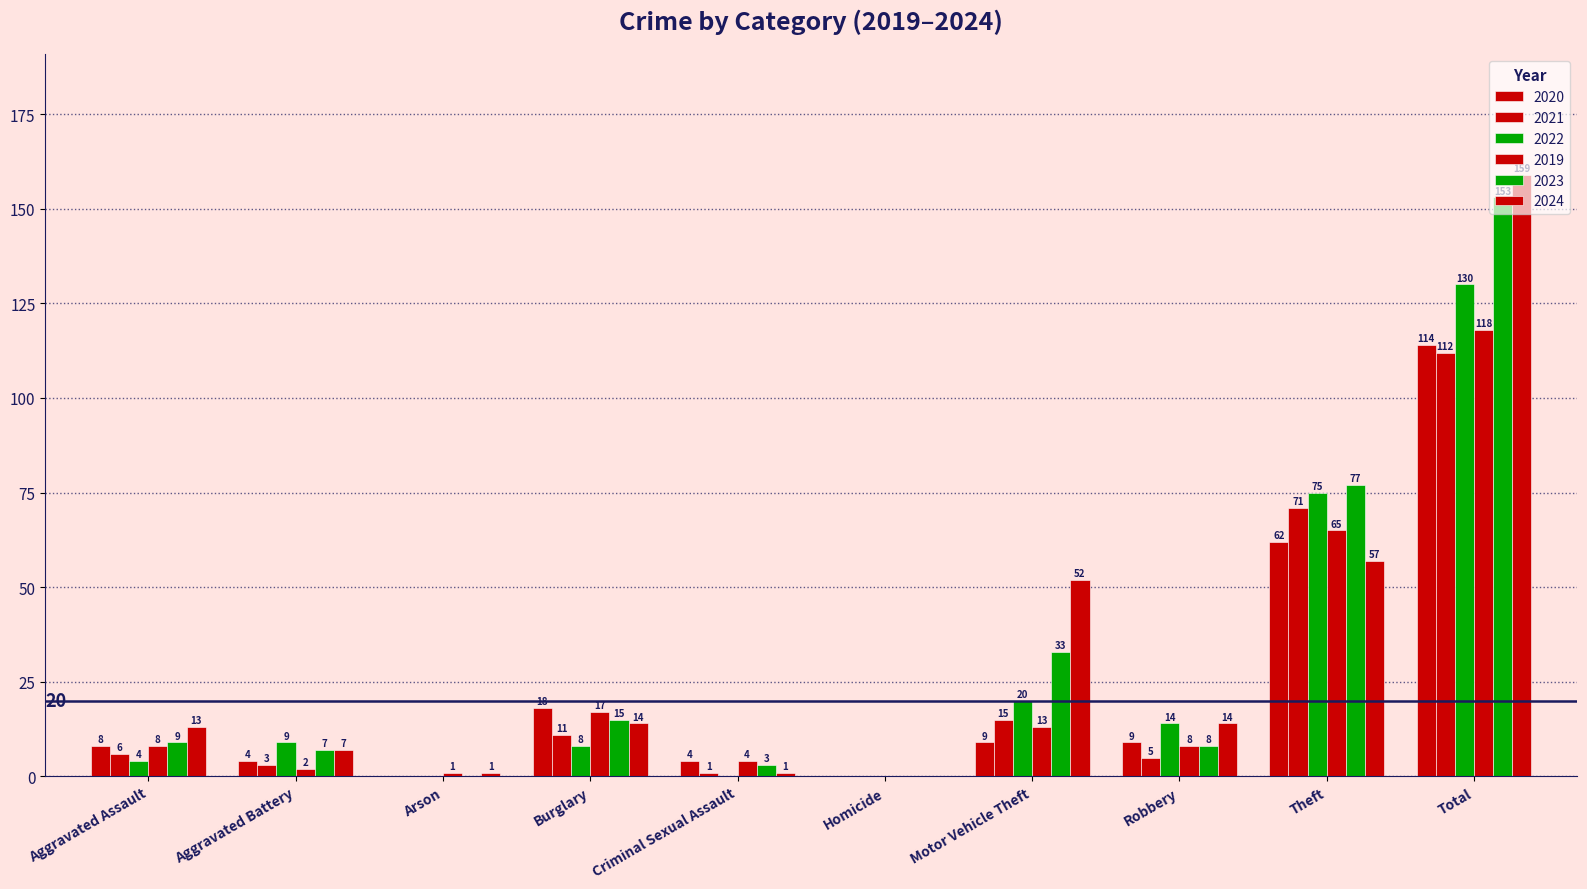

Are the bars grouped side by side (vs. stacked)?

Yes